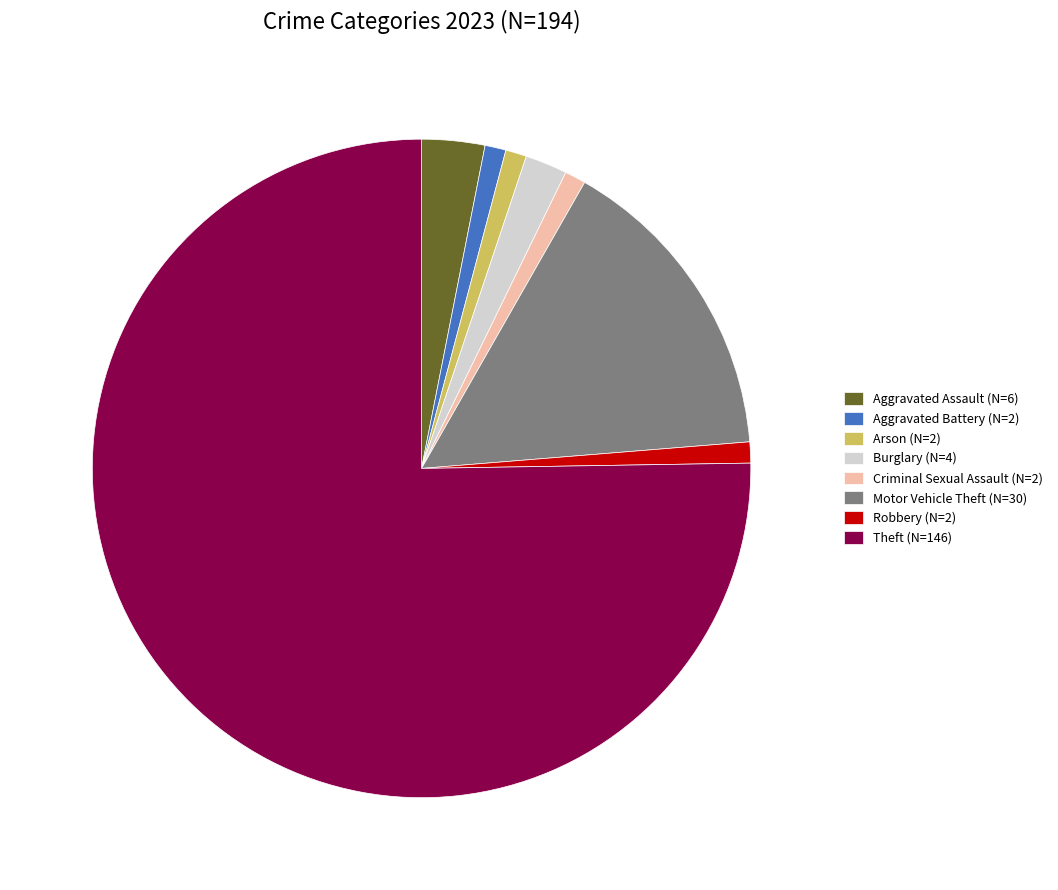

Do Burglary (N=4) and Aggravated Battery (N=2) together represent more than half of the pie?

No